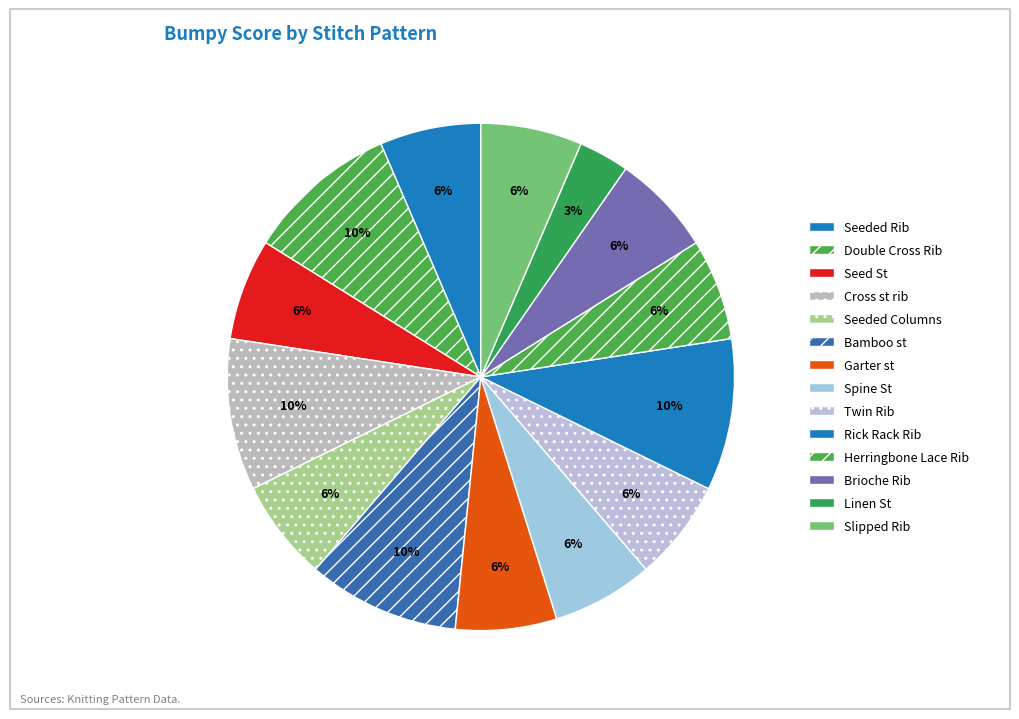

Between Seeded Columns and Rick Rack Rib, which is larger?

Rick Rack Rib